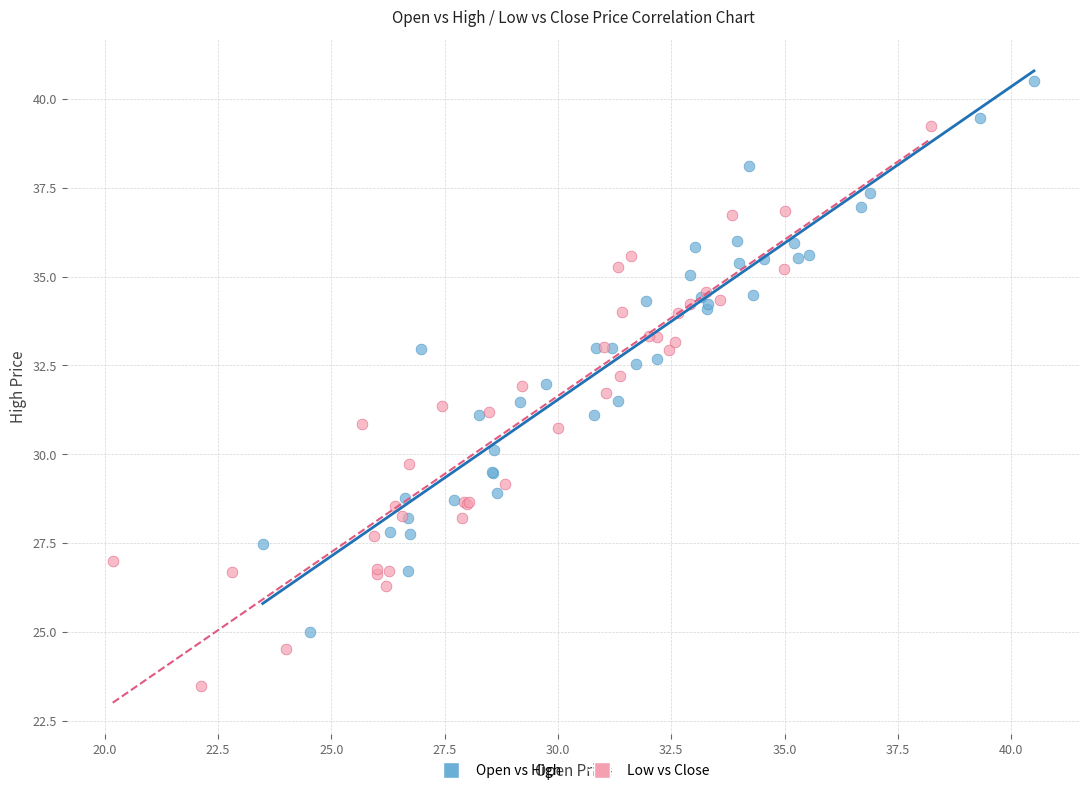

Which series reaches the minimum Y coordinate?

Low vs Close